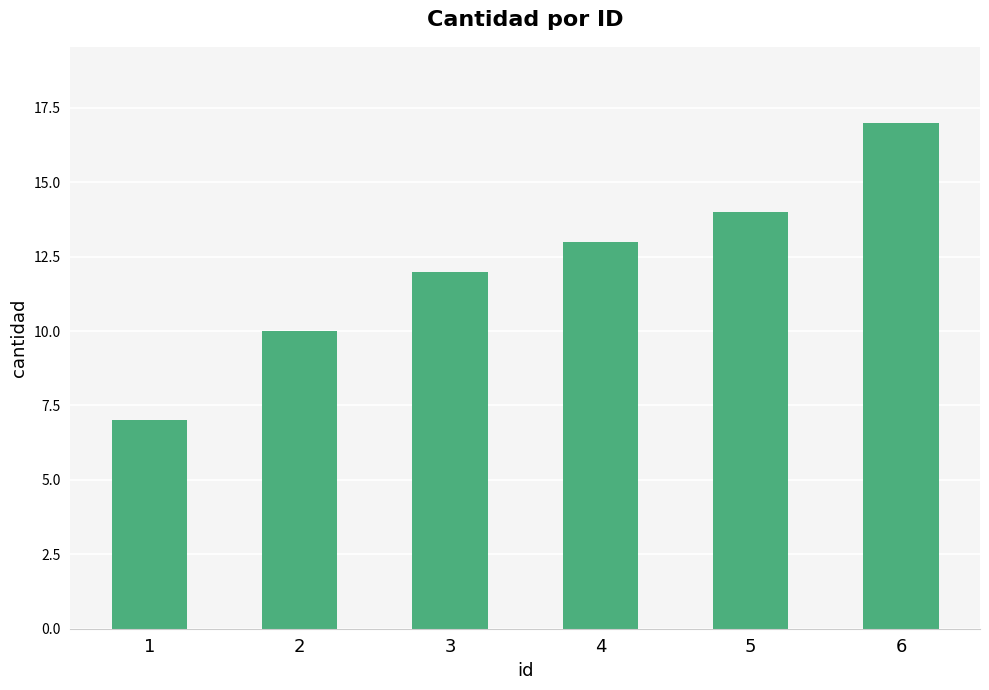

Is it true that the value at 1 is 7?

True